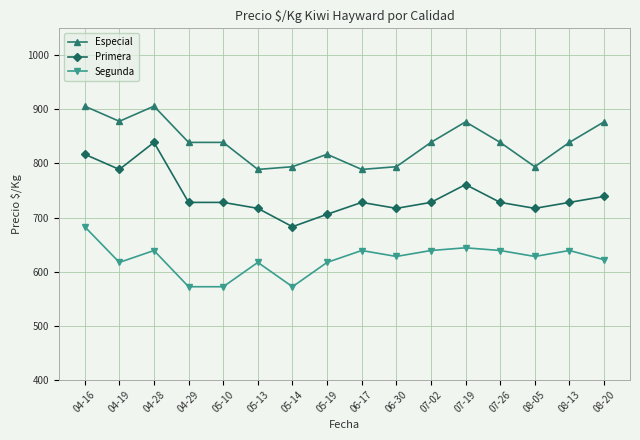

What is the minimum value shown in the chart?

572